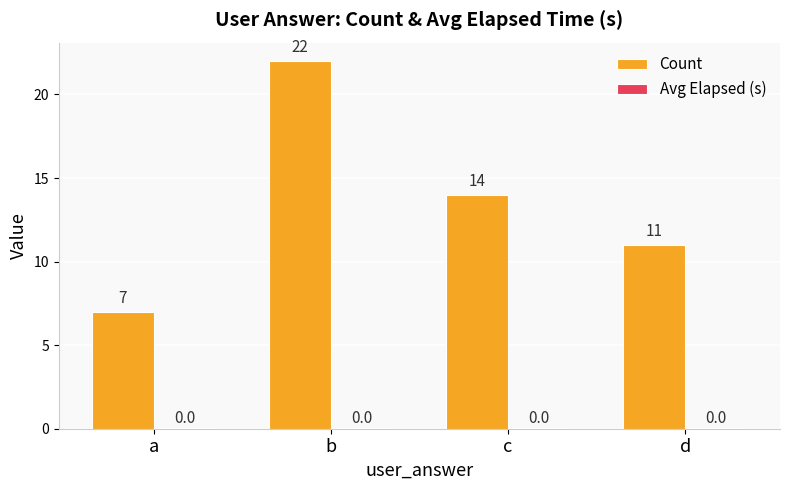

The value of Count at c is 3.3. True or false?

False